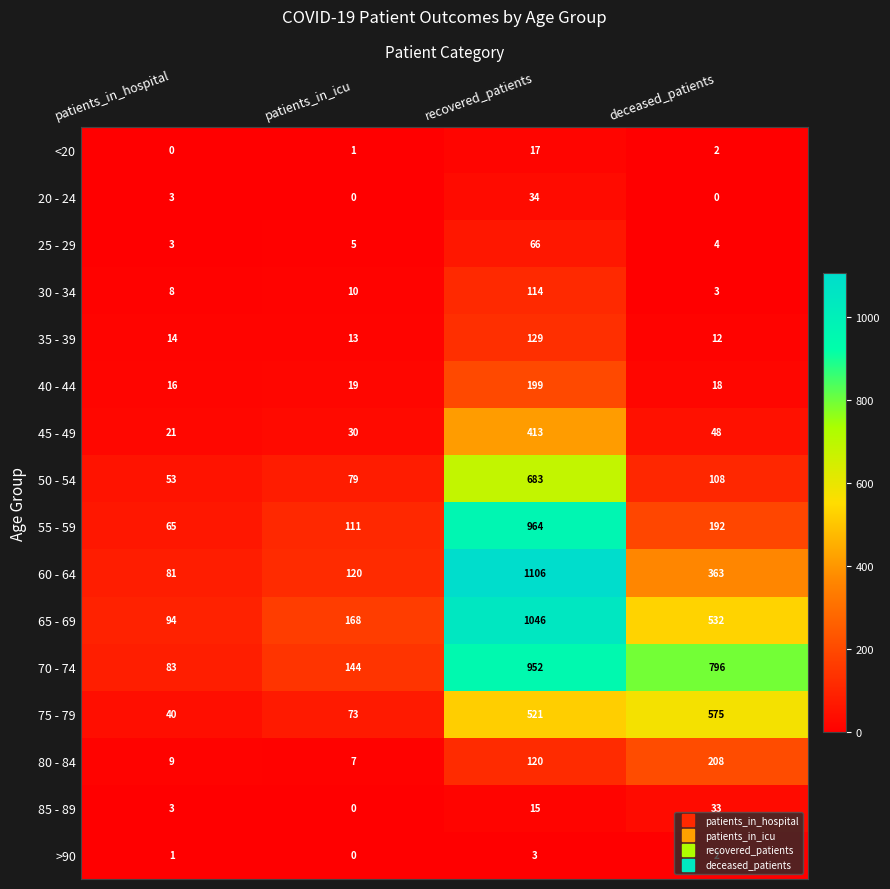

The value of 85 - 89 at recovered_patients is 15. True or false?

True